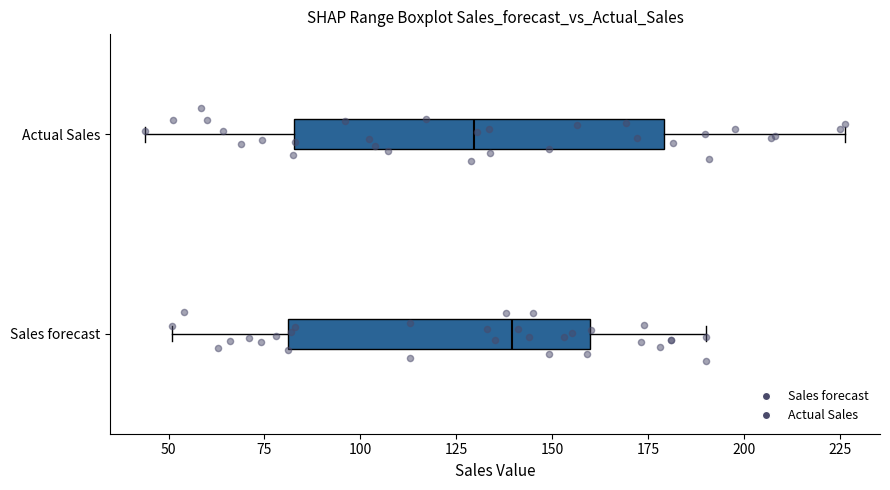

Which box's median line is the furthest to the left?

Actual Sales